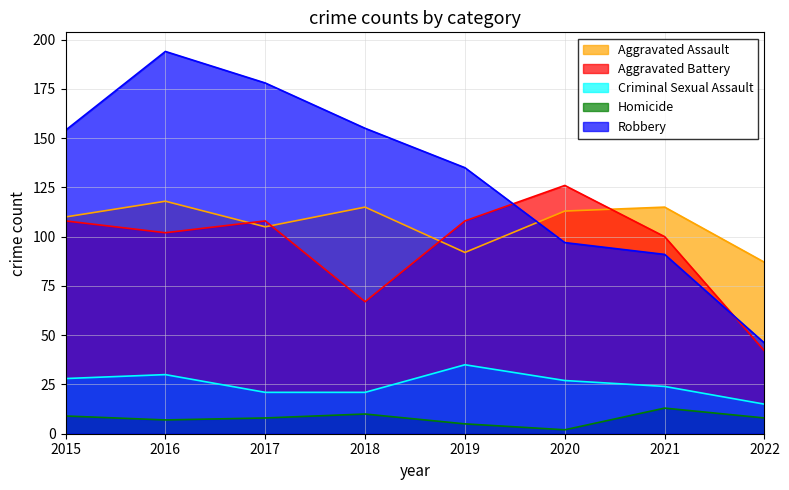

Does the chart have visible grid lines?

Yes